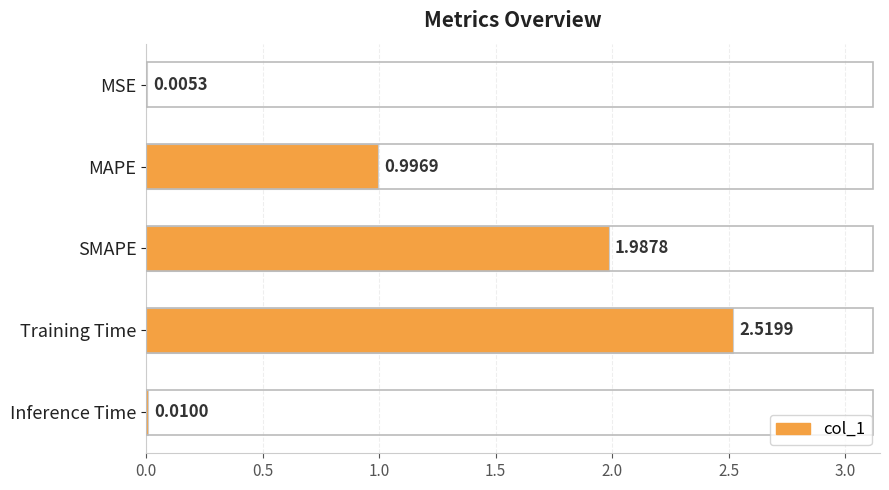

What is the sum of all values?

5.5